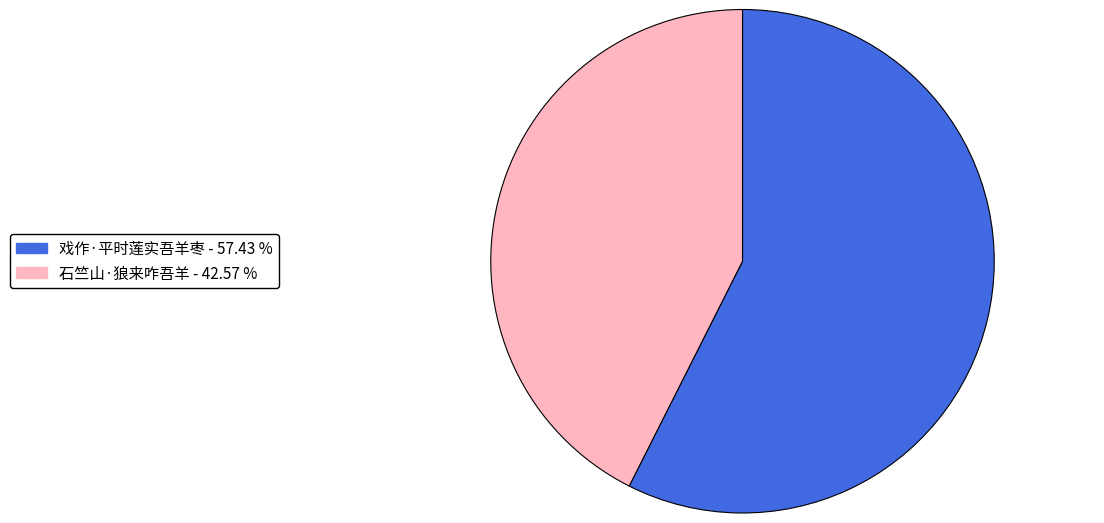

Between 戏作·平时莲实吾羊枣 and 石竺山·狼来咋吾羊, which is larger?

戏作·平时莲实吾羊枣